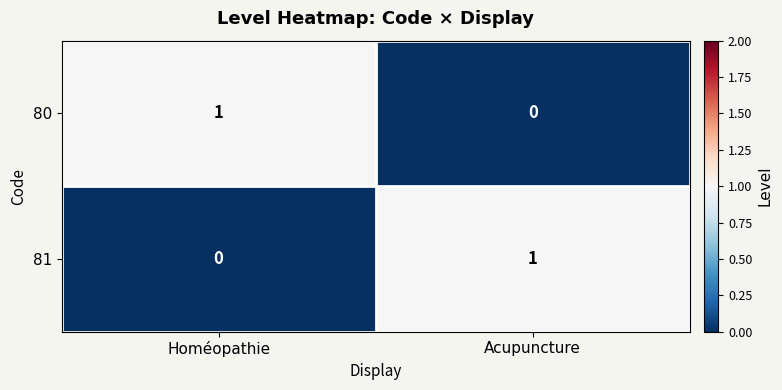

The 81 series shows 2 at Acupuncture. True or false?

False